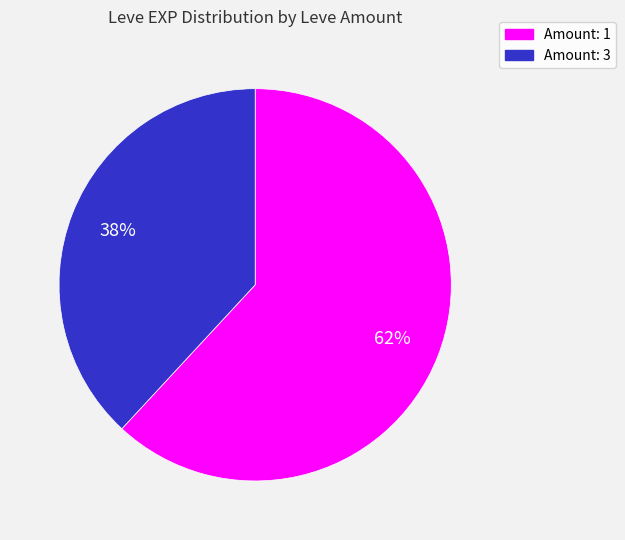

Combined, do Amount: 3 and Amount: 1 account for over 50%?

Yes